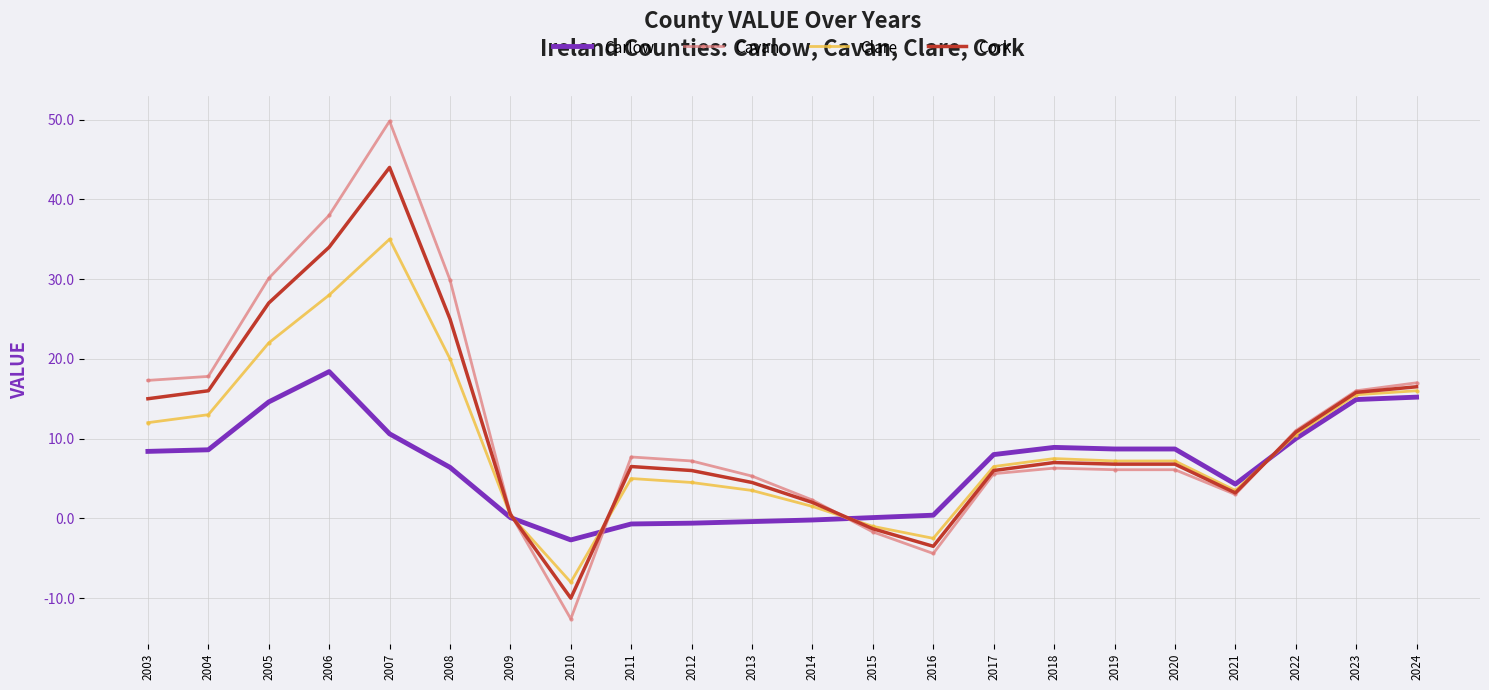

List the series in order of their overall mean, highest first.

Cavan, Cork, Clare, Carlow